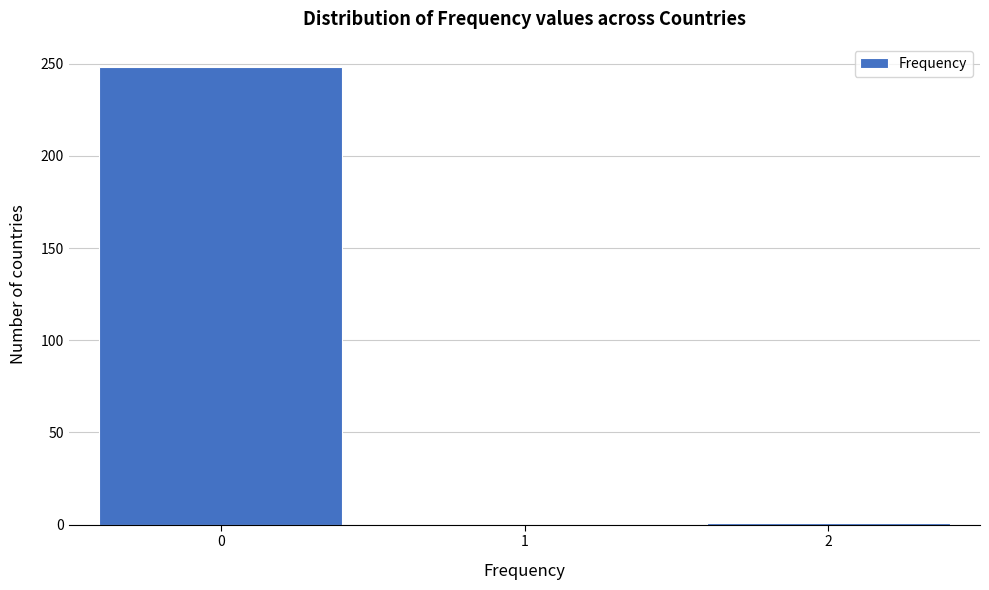

The value at 1 is 145. True or false?

False